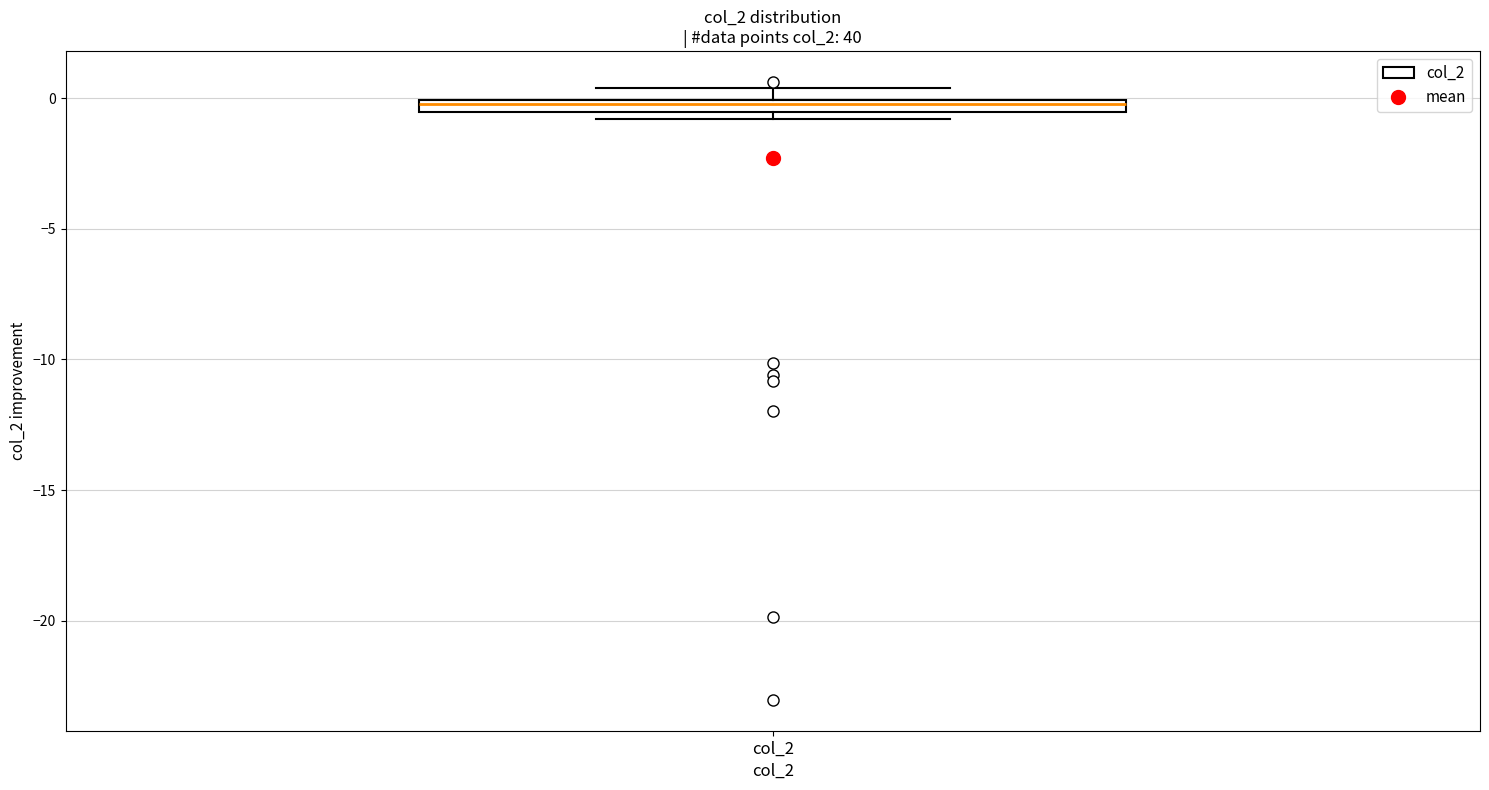

Where is the lower edge of the box for col_2 on the y-axis? The values are not printed on the chart, so give them approximately, as read against the axis.

-0.5